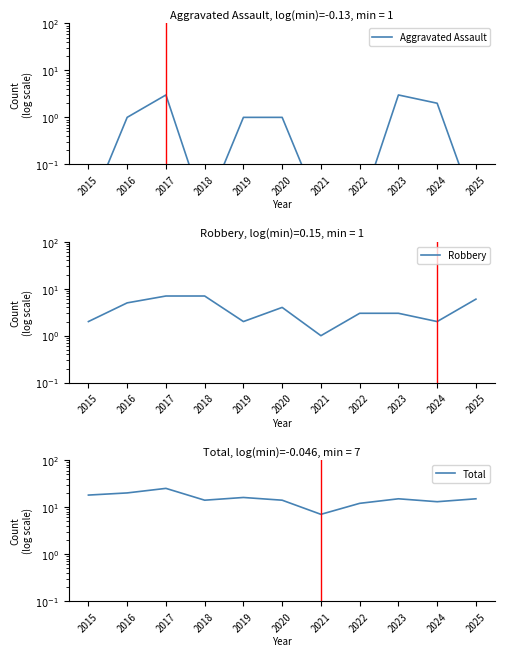

At how many categories does at least one series exceed 17?

3